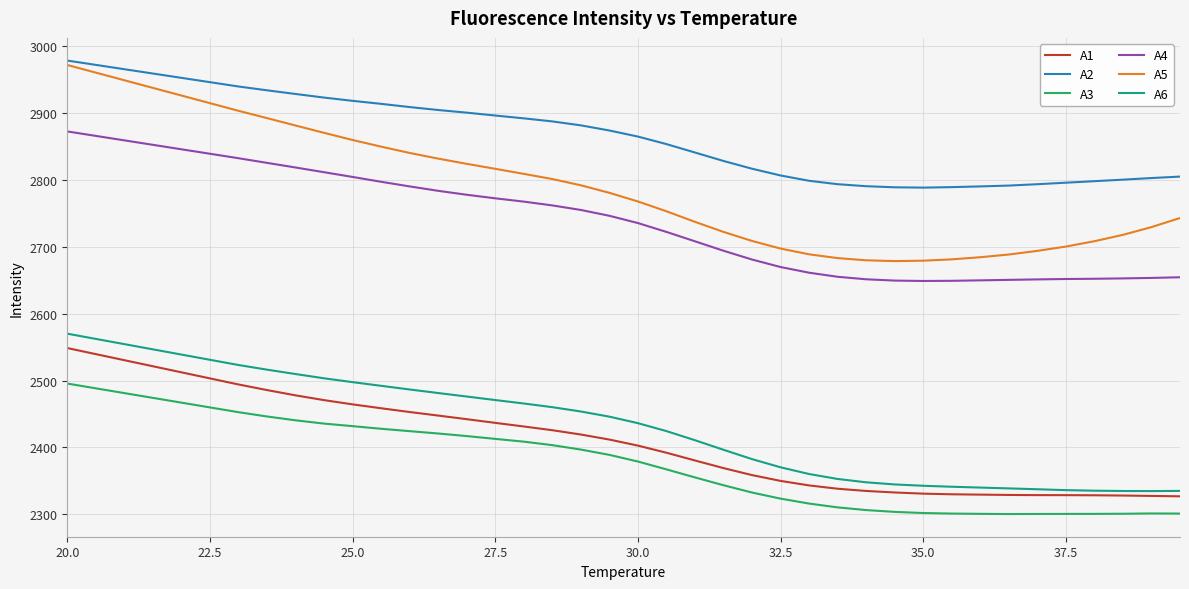

True or false: A4 and A2 cross at least once.

False